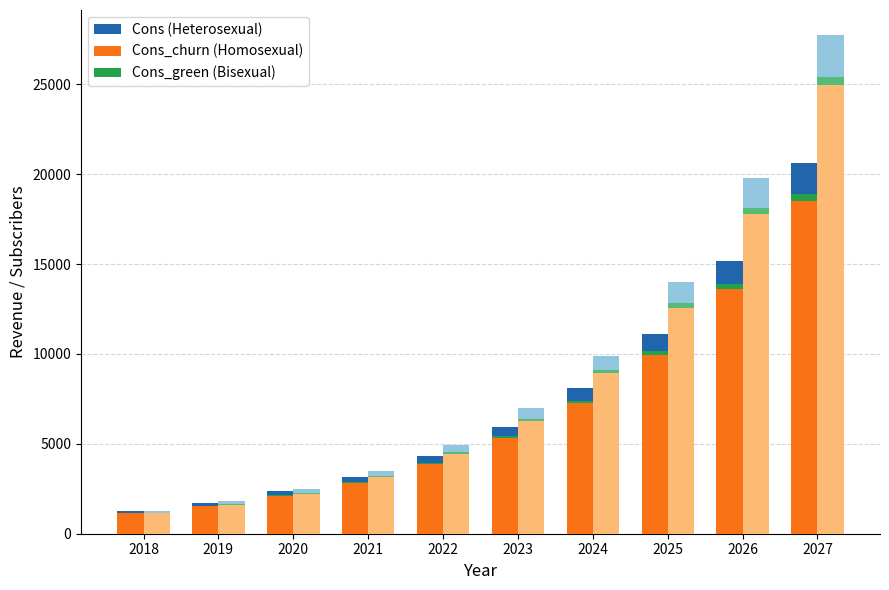

What is the approximate value of Cons_green at 2020?

44